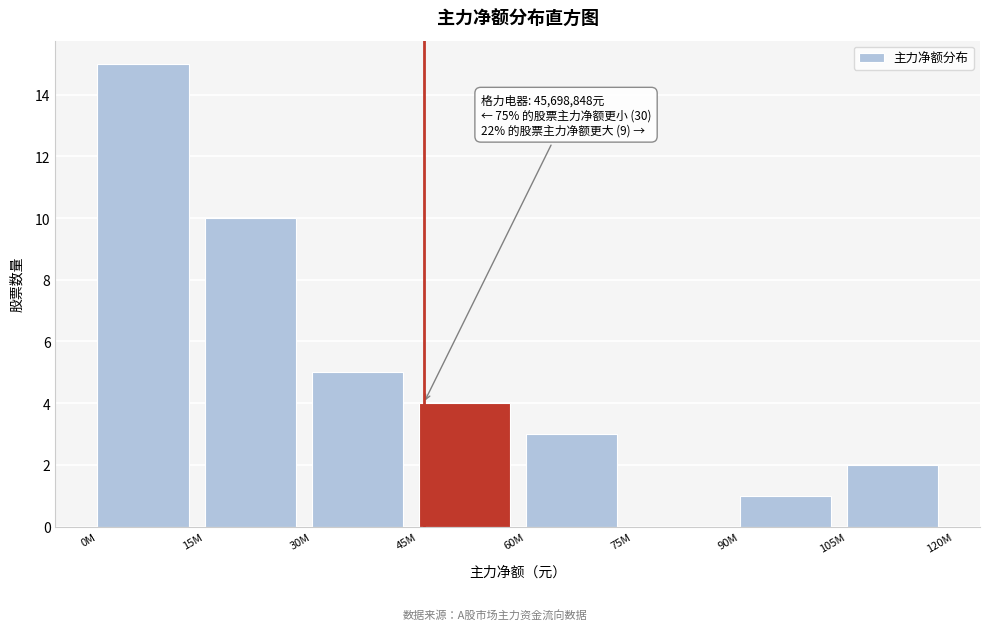

Reading left to right, transcribe all the data shown in this chart.

0M=15	15M=10	30M=5	45M=4	60M=3	75M=0	90M=1	105M=2